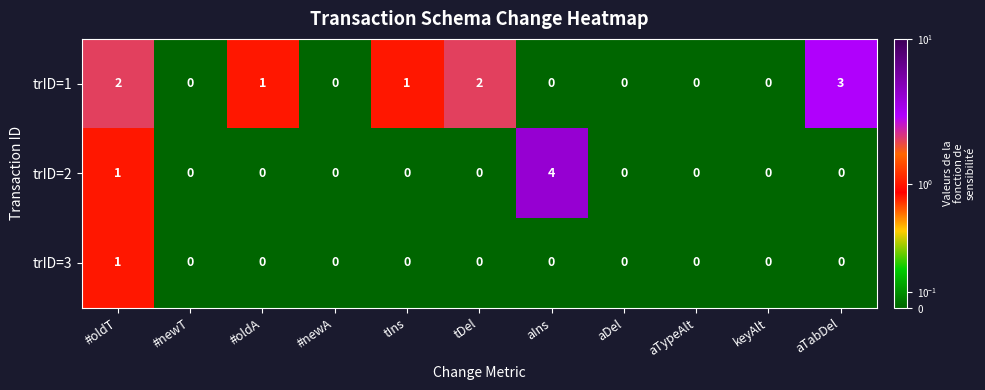

Which series has the widest spread of values?

trID=2